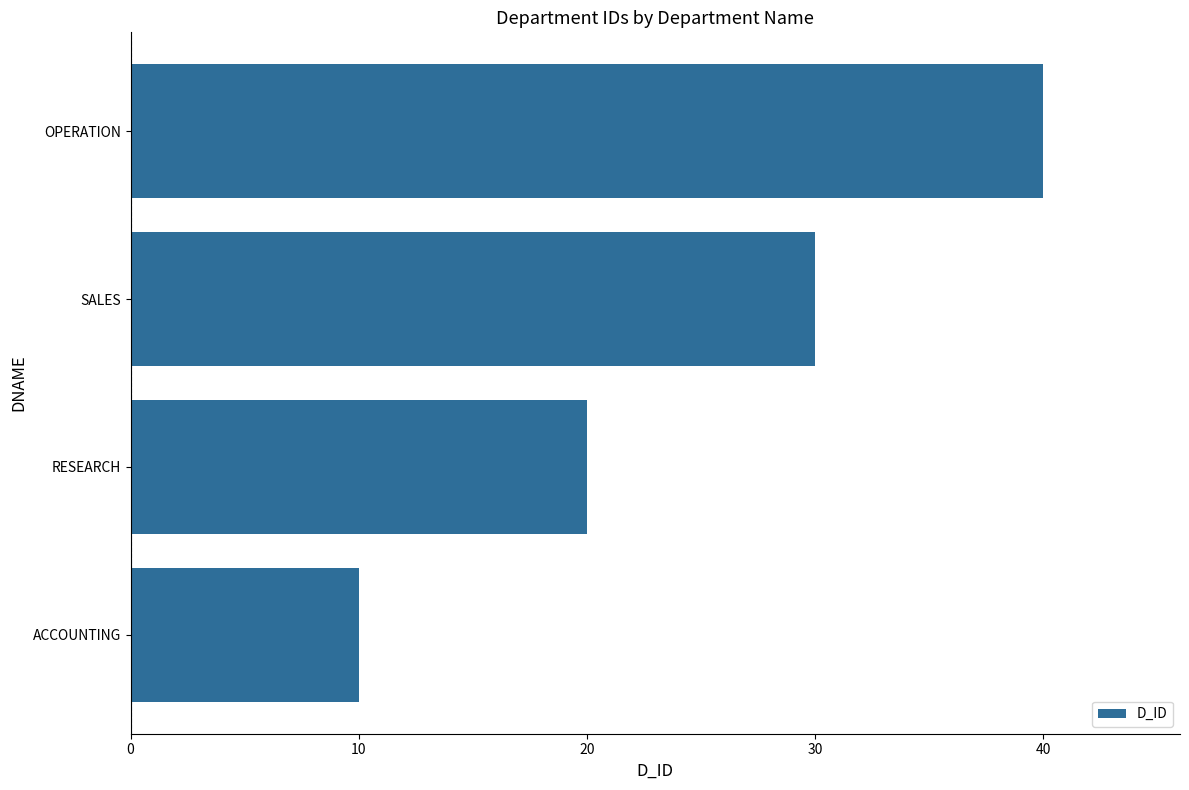

What is the change in value from RESEARCH to SALES?

+10